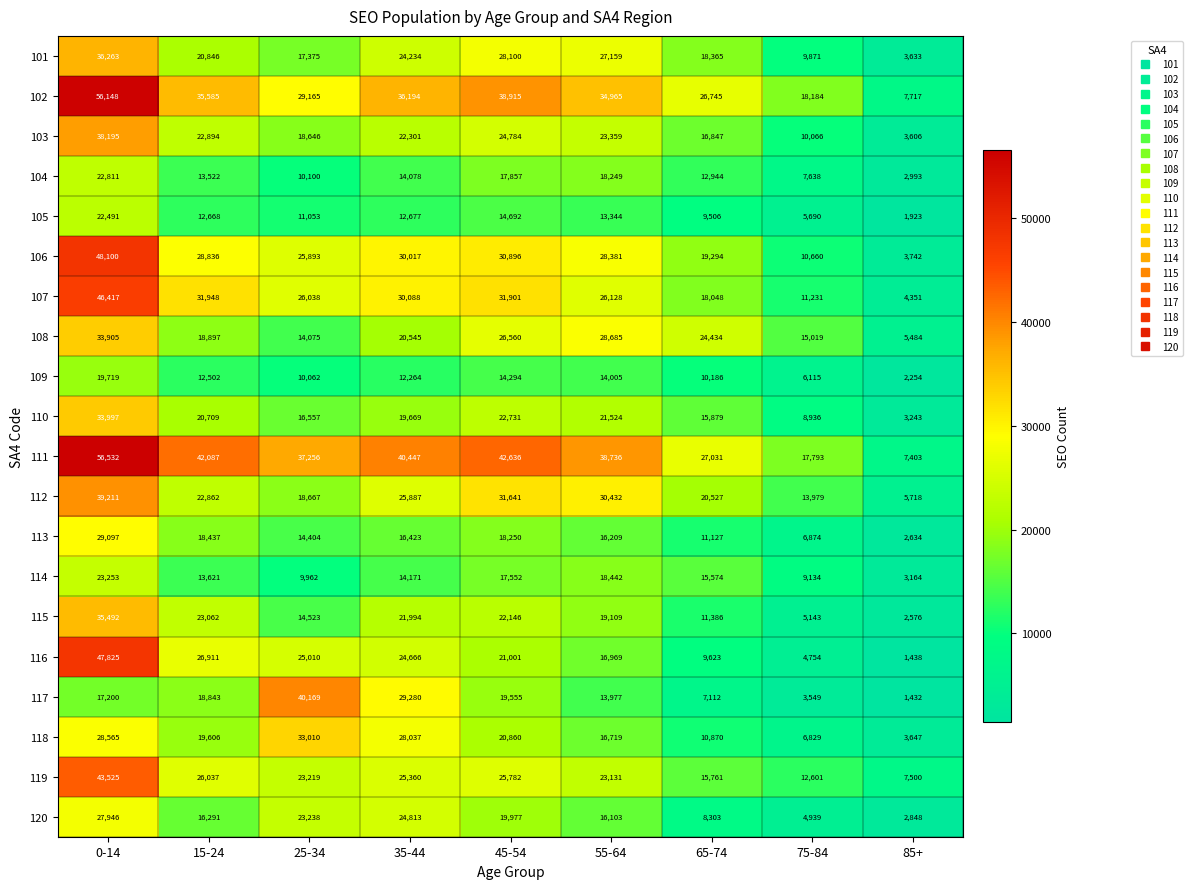

List the labels in order of 109 value, smallest first.

85+, 75-84, 25-34, 65-74, 35-44, 15-24, 55-64, 45-54, 0-14